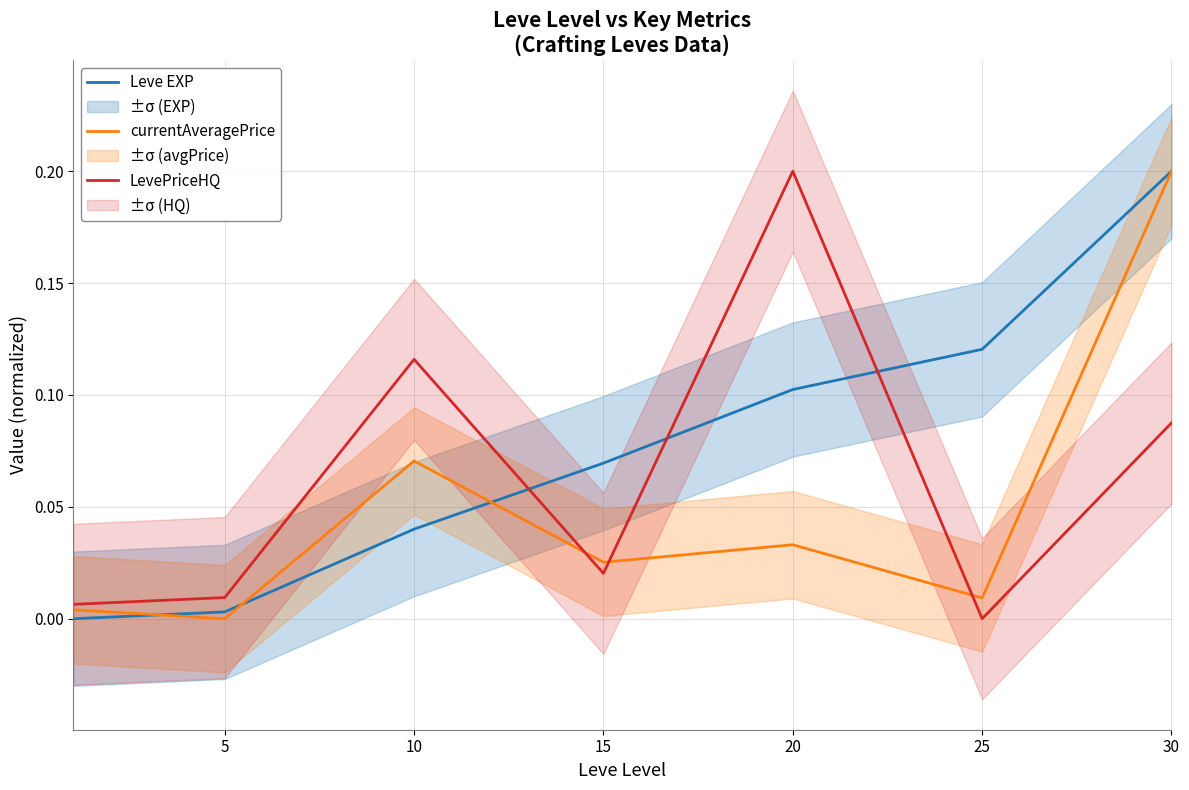

Count the number of data series in this chart.

3